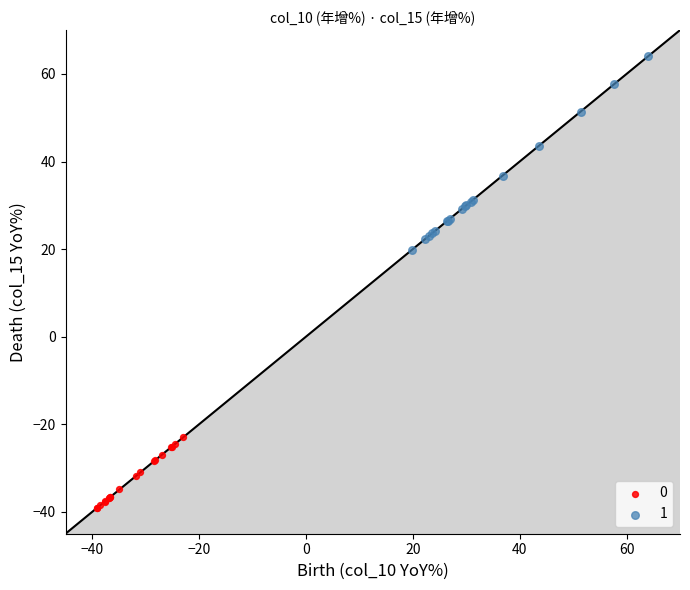

What are all the series names shown in the legend?

0, 1